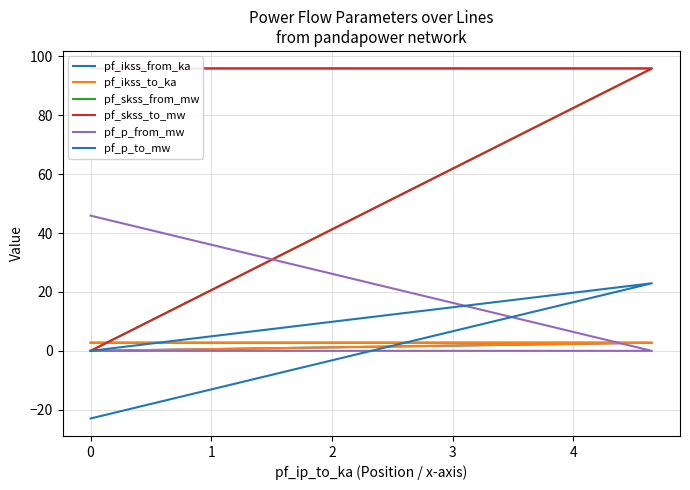

How many data points in pf_p_from_mw are above 0?

1